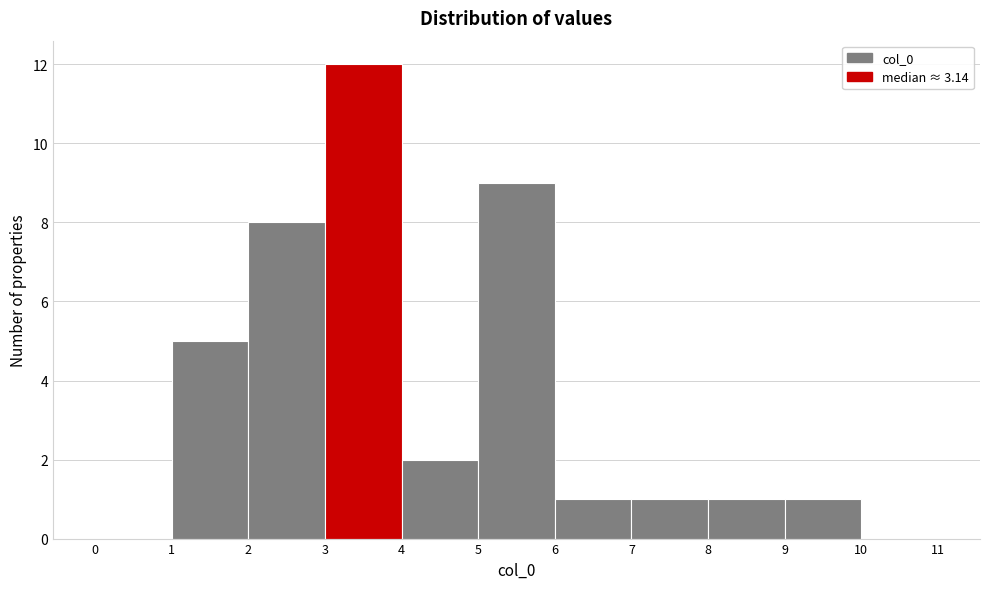

Over which range of the x-axis is the bar tallest?

3 to 4